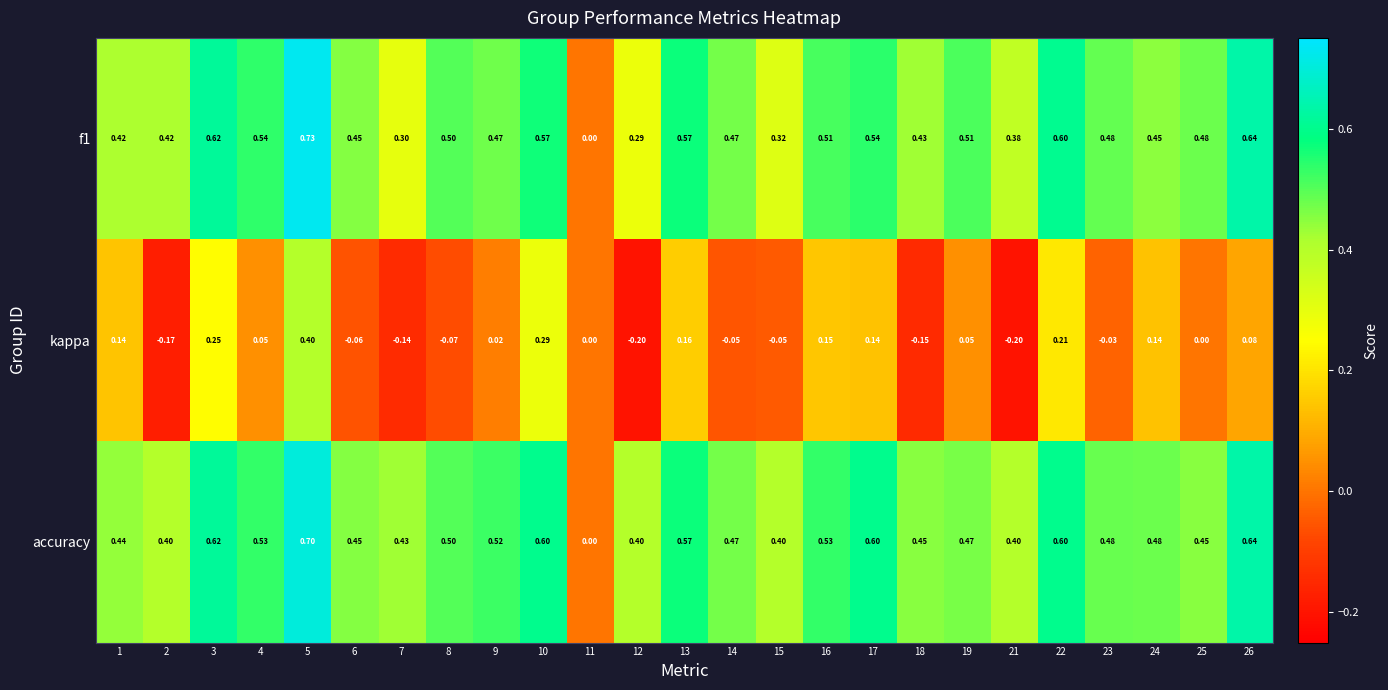

Which series has the largest total across all categories?

accuracy